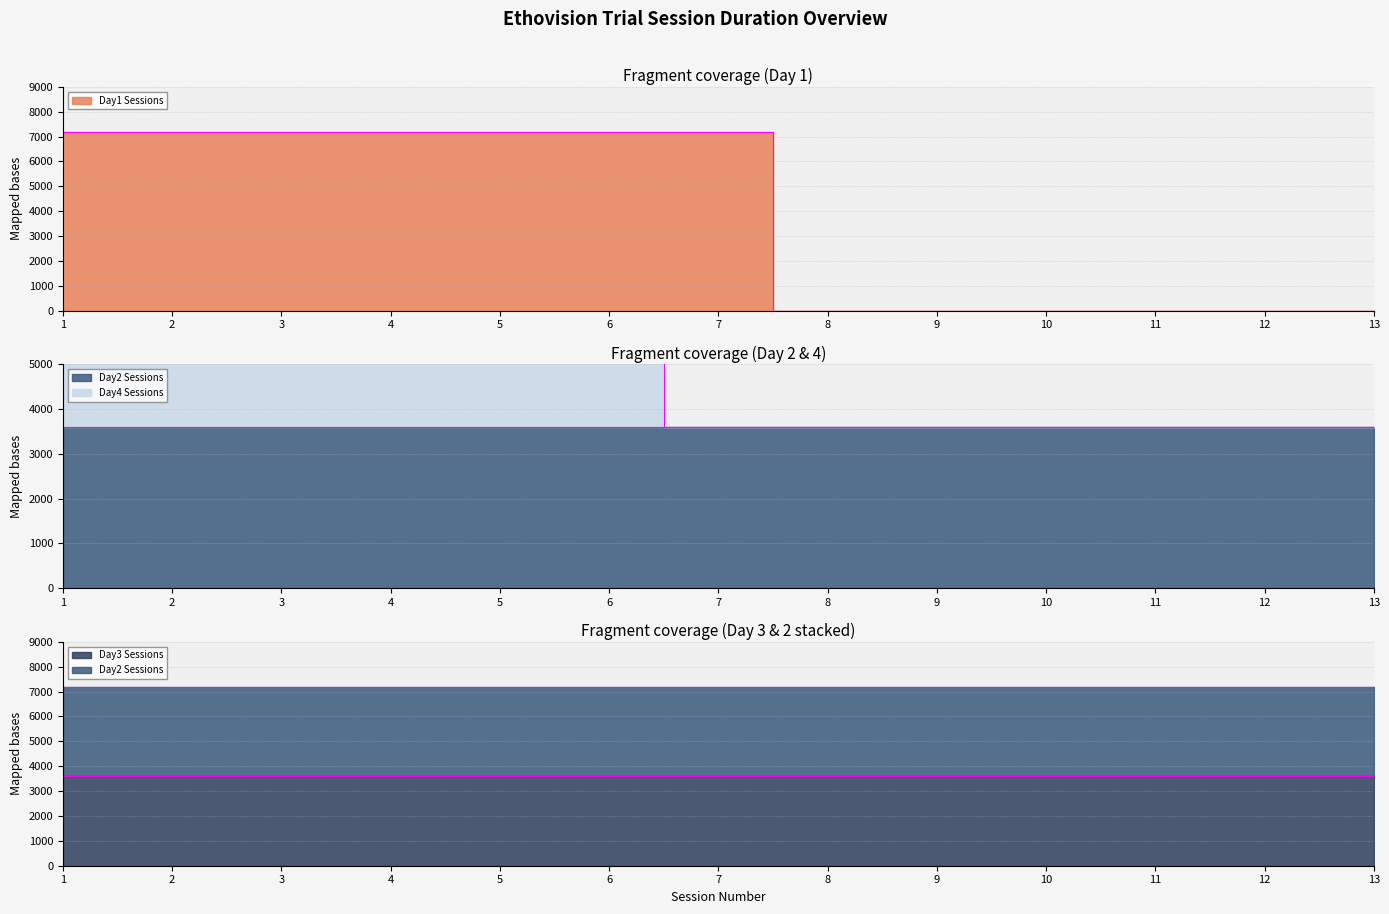

What is the difference between the maximum and second lowest values in the day4_sessions series?

1800